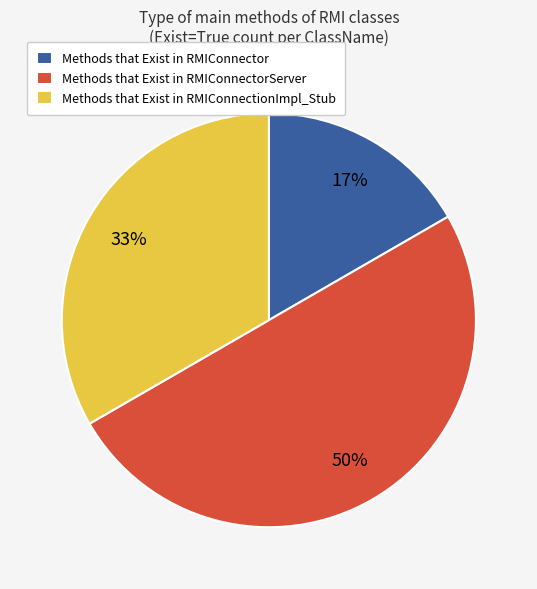

Is Methods that Exist in RMIConnectionImpl_Stub the majority of the pie?

No